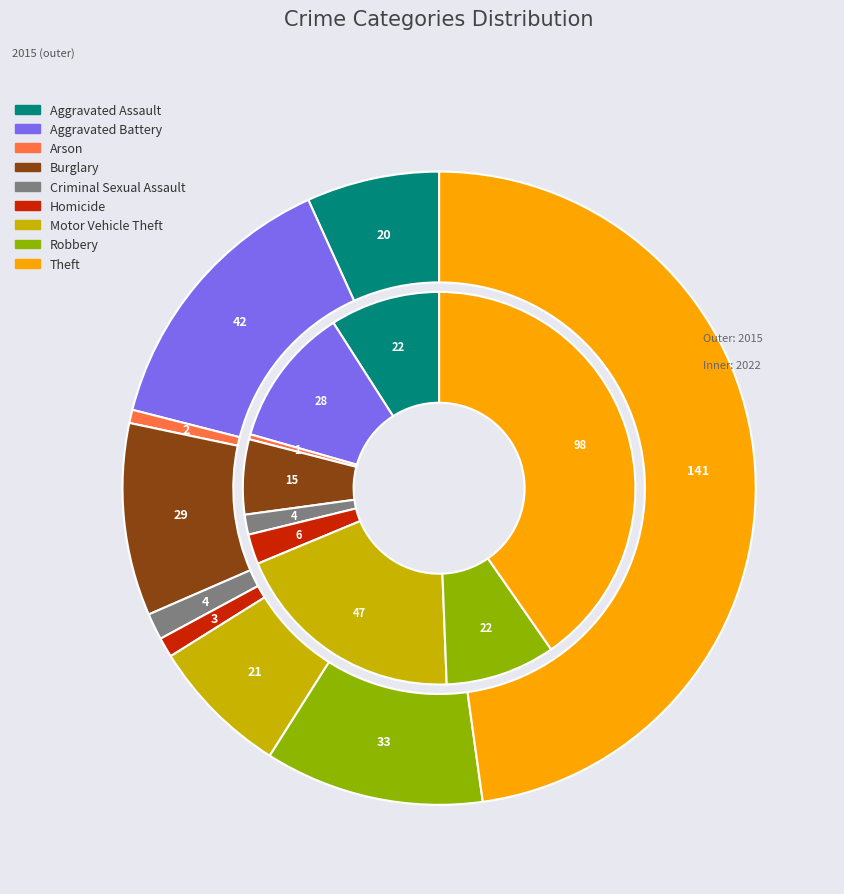

The Burglary slice represents 1% of the pie. True or false?

False